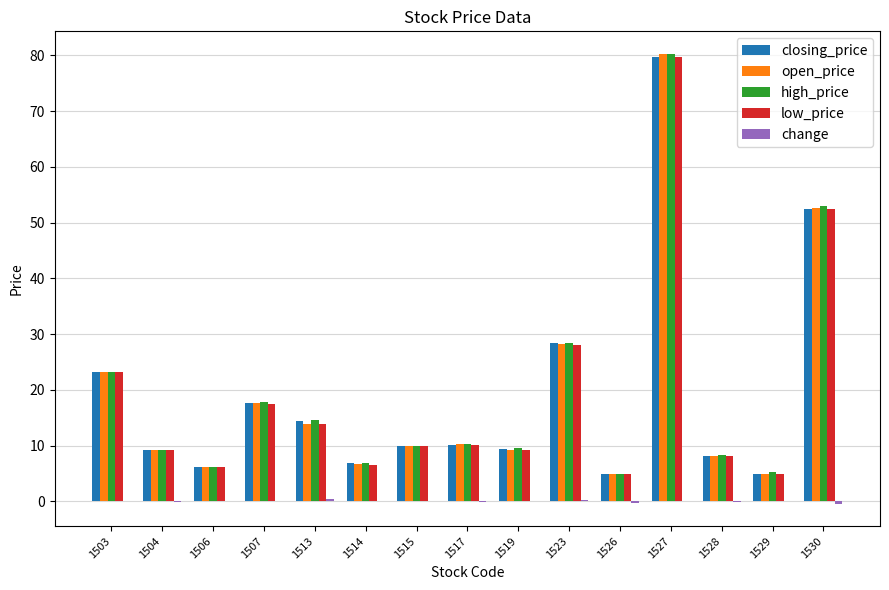

Count the number of categories in the chart.

15